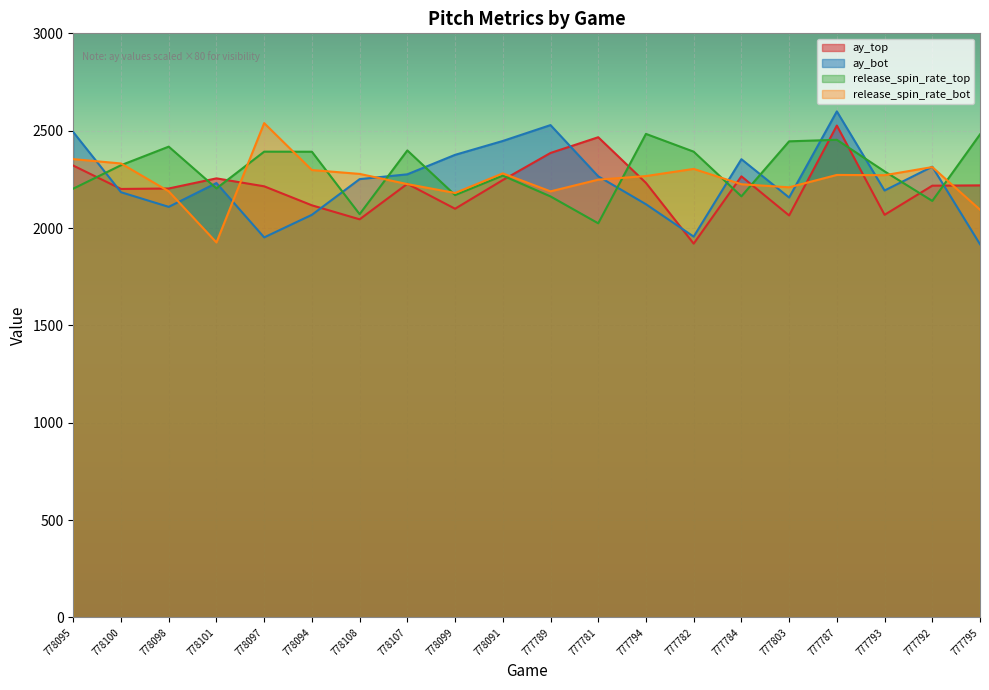

Rank the series at 778091 from highest to lowest value.

ay_bot, release_spin_rate_bot, release_spin_rate_top, ay_top